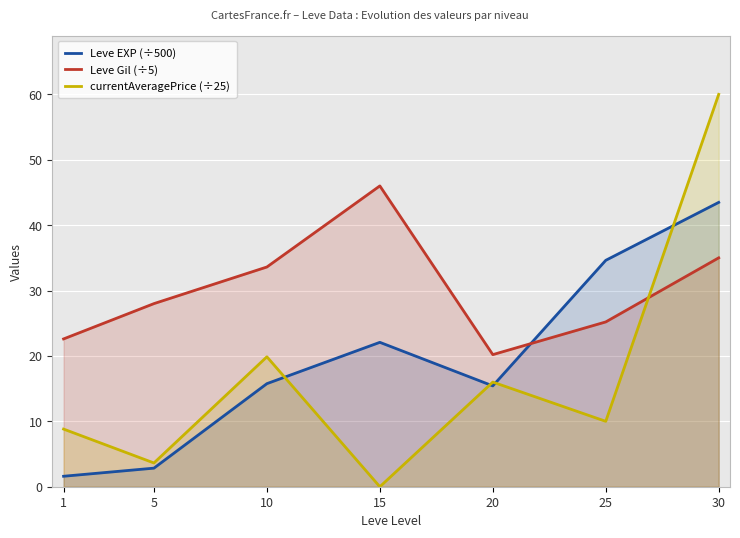

What is the total value across all series at 15?

68.1